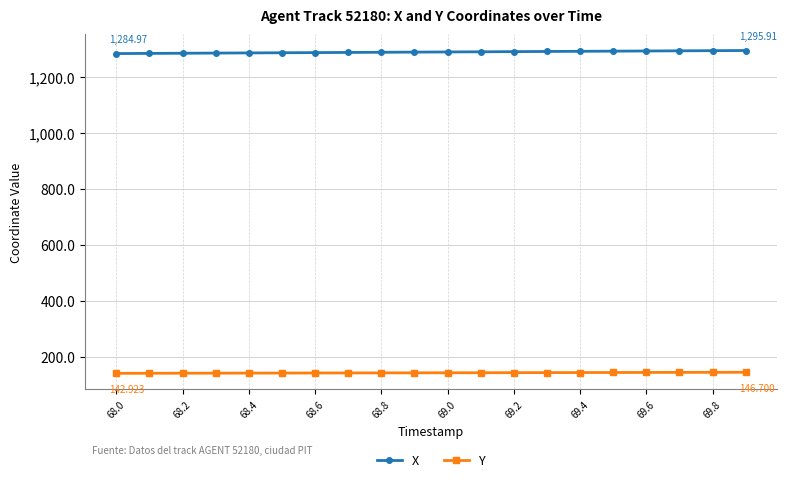

What is the sum of all Y values?

2896.2